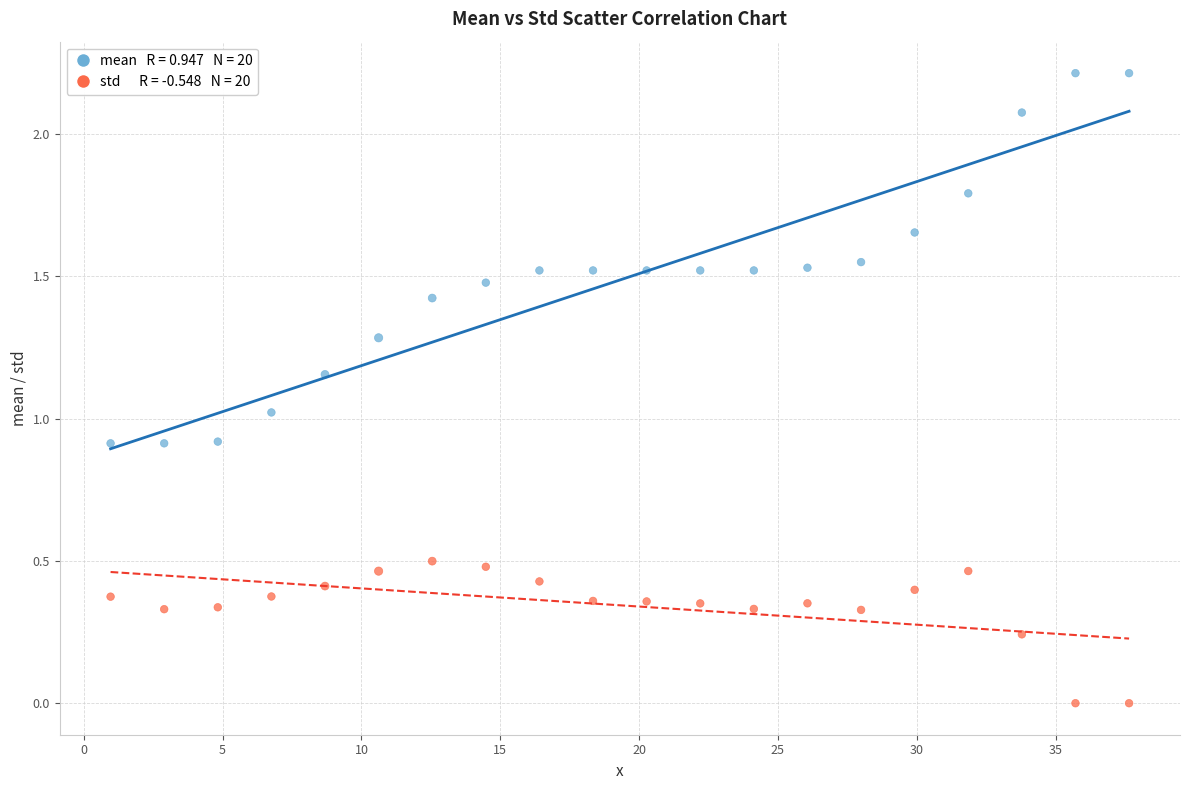

Across all data points, what is the range of X values (max minus min)?

36.7